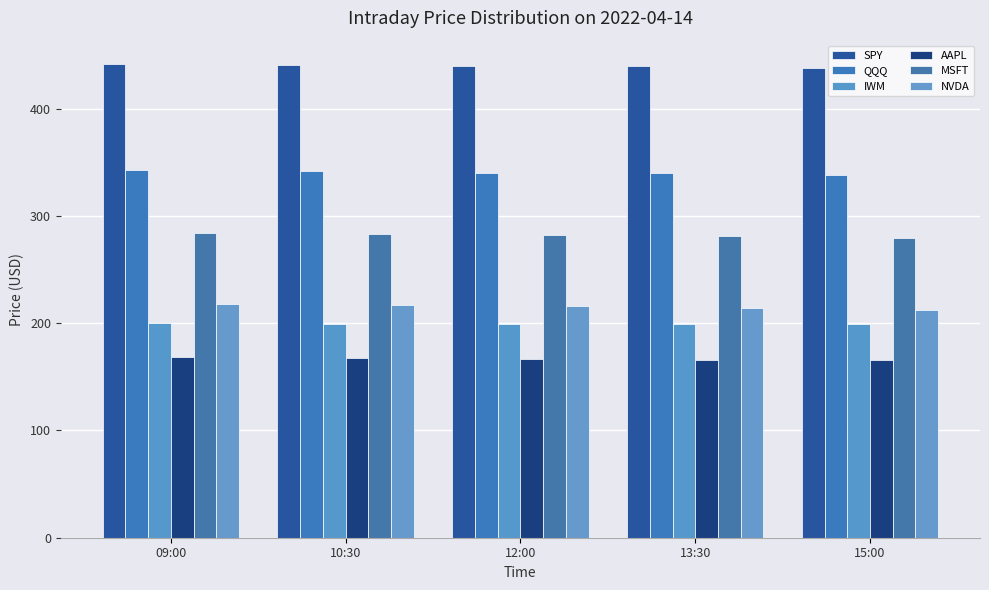

Reading right to left, list all the values displayed in this chart.

SPY: 437.9	439.4	440.0	440.8	441.3
QQQ: 338.5	339.6	340.5	341.5	342.6
IWM: 198.9	199.2	199.3	199.4	200.7
AAPL: 165.3	165.9	166.6	167.4	168.5
MSFT: 279.8	281.2	282.3	283.2	283.7
NVDA: 212.6	214.2	215.7	216.9	217.5